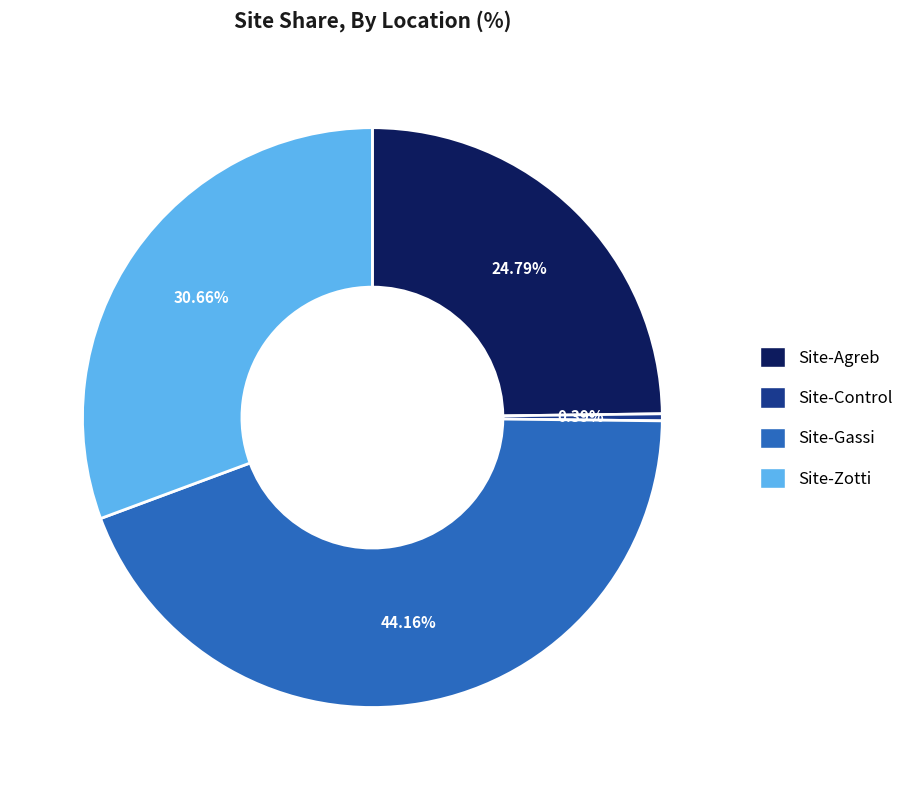

What percentage is the Site-Zotti slice, to the nearest percent?

31%